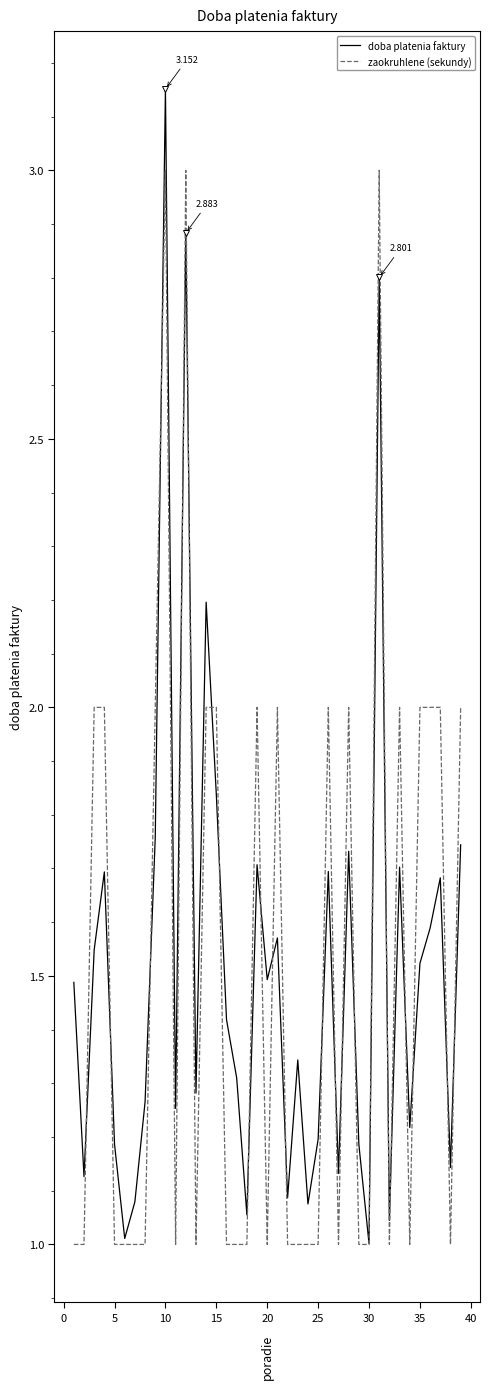

List the series in order of their peak value, highest first.

doba platenia faktury, zaokruhlene (sekundy)